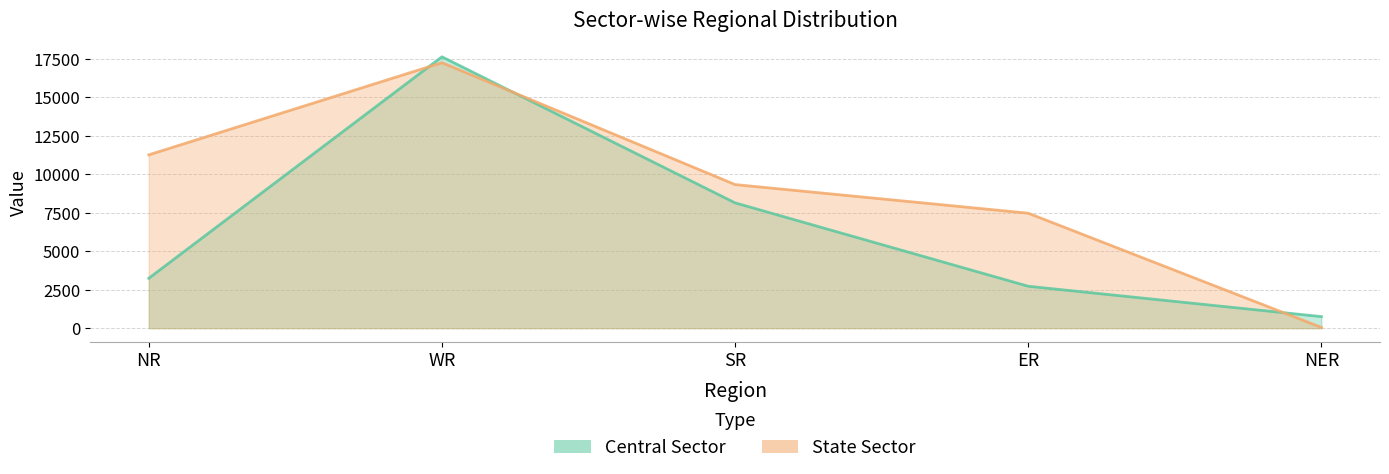

What is the sum of all State Sector values?

45357